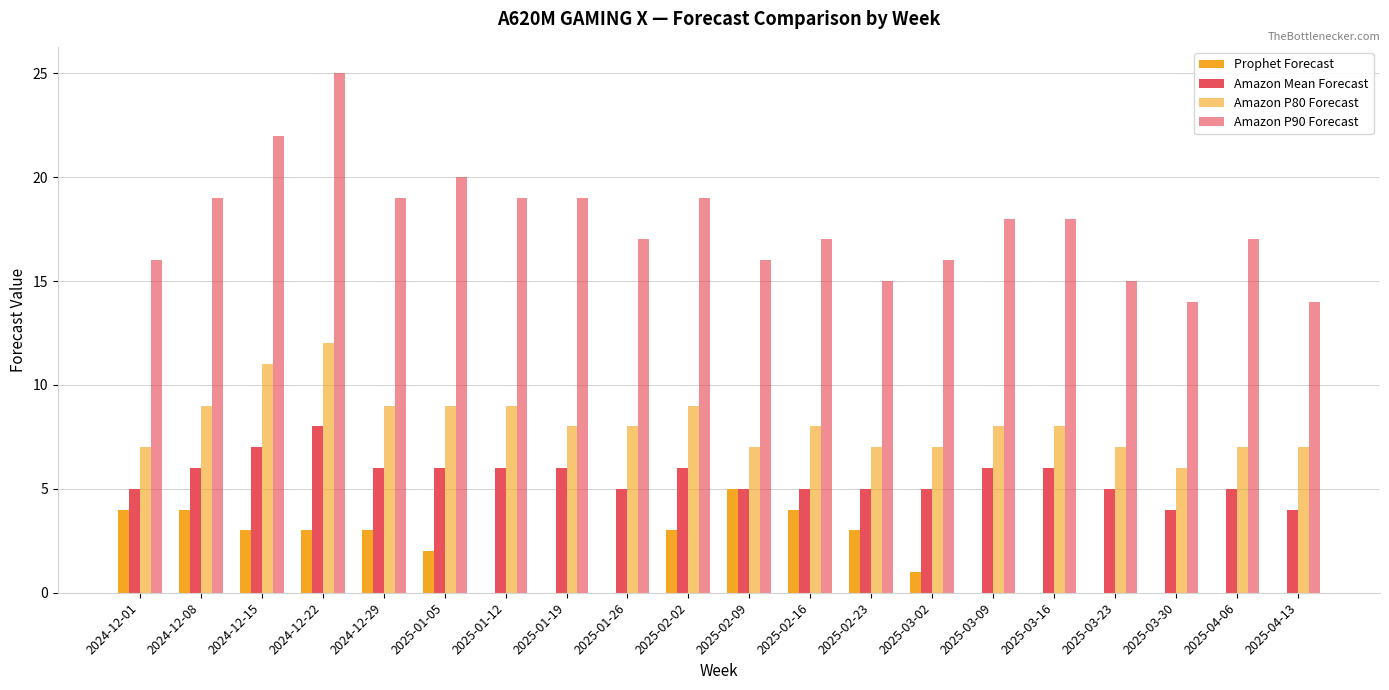

At how many categories does at least one series exceed 3?

20